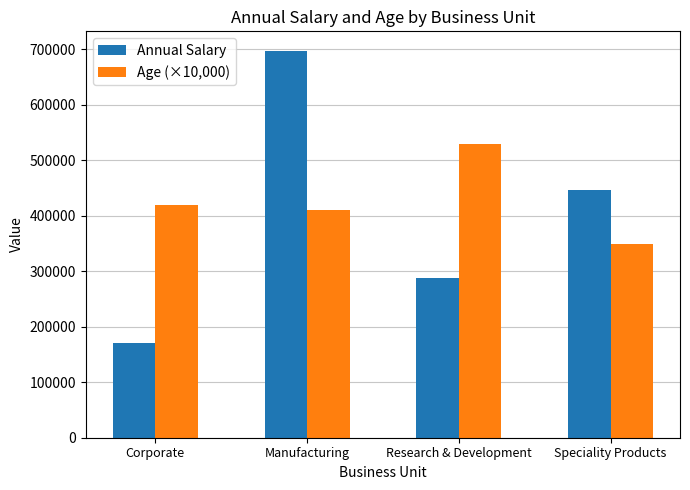

What is the difference between the maximum and minimum values in the Age (×10,000) series?

180000